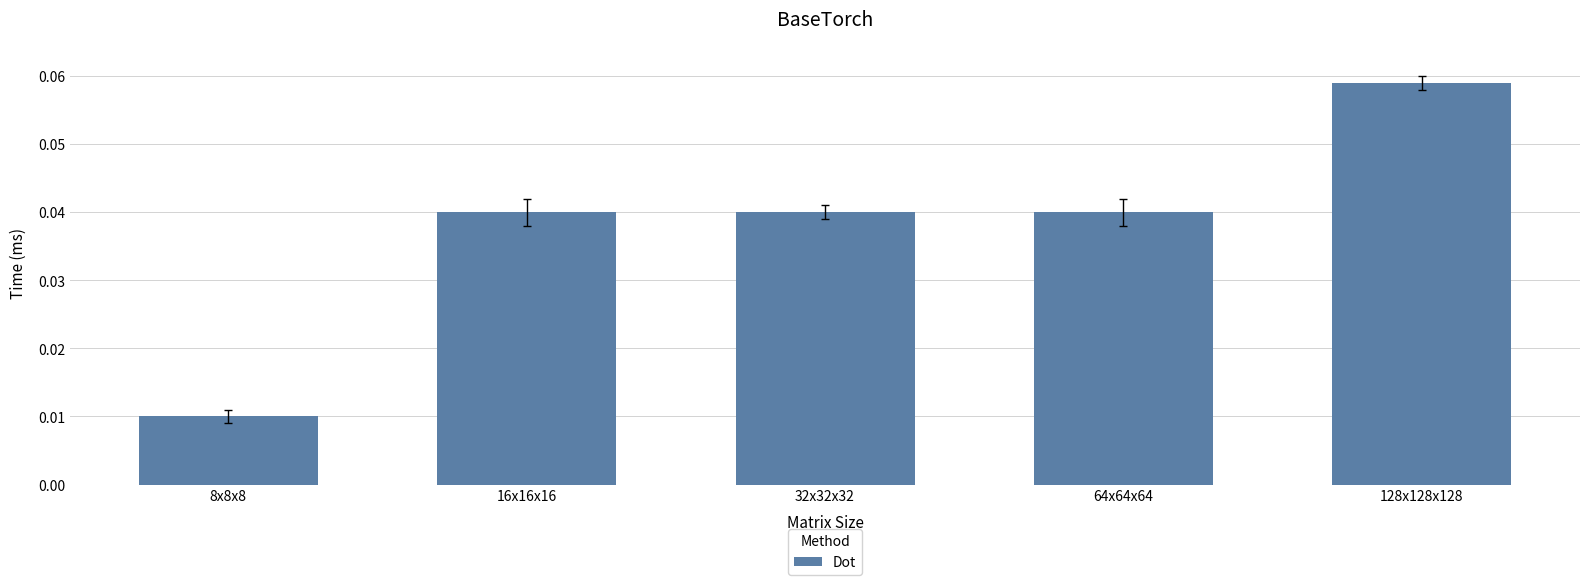

At which category does the chart reach its peak across all series?

128x128x128